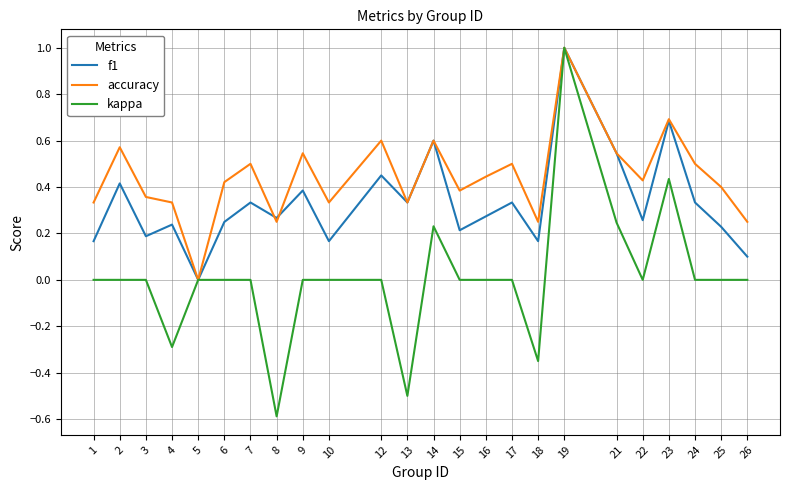

What is the difference between the highest and lowest values at 13?

0.8